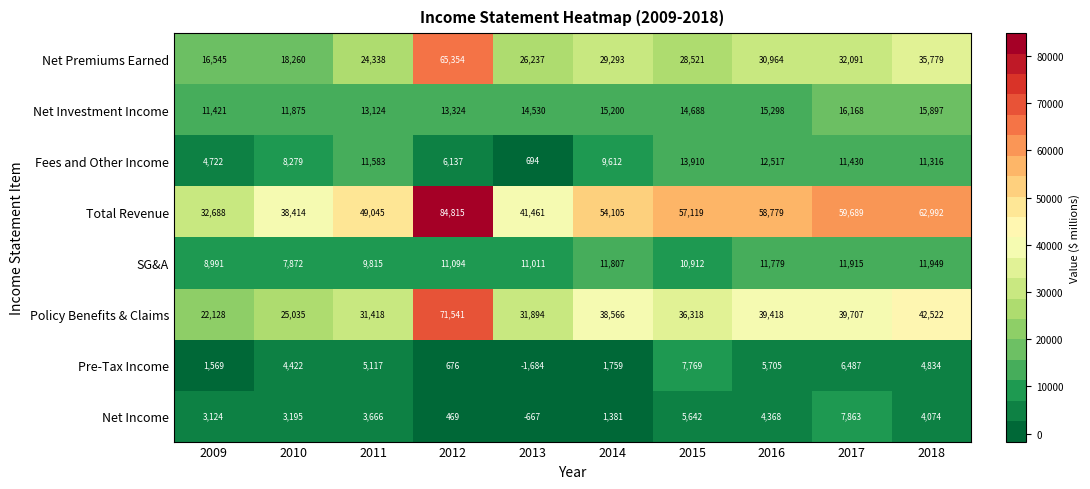

What is the sum of the Net Income values at 2017 and 2013?

7196